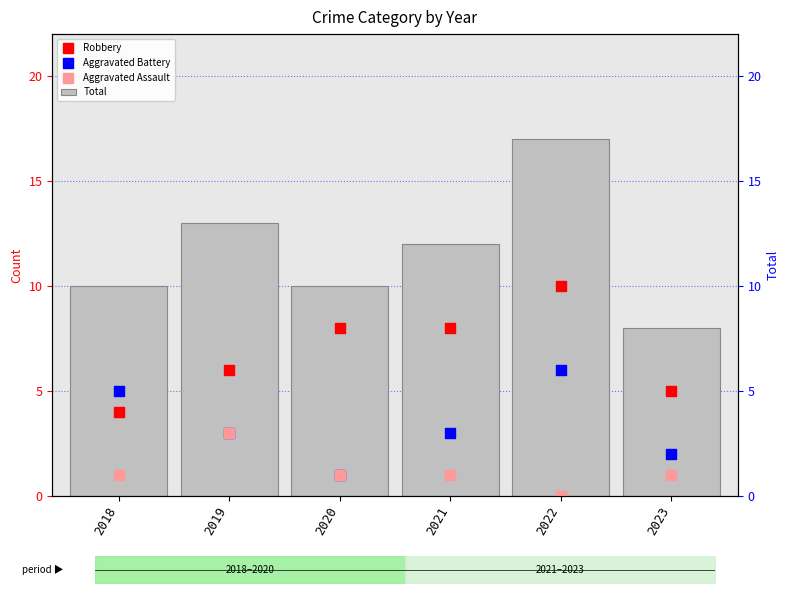

Is the value of Robbery at 2022 greater than the value of Total at 2018?

No